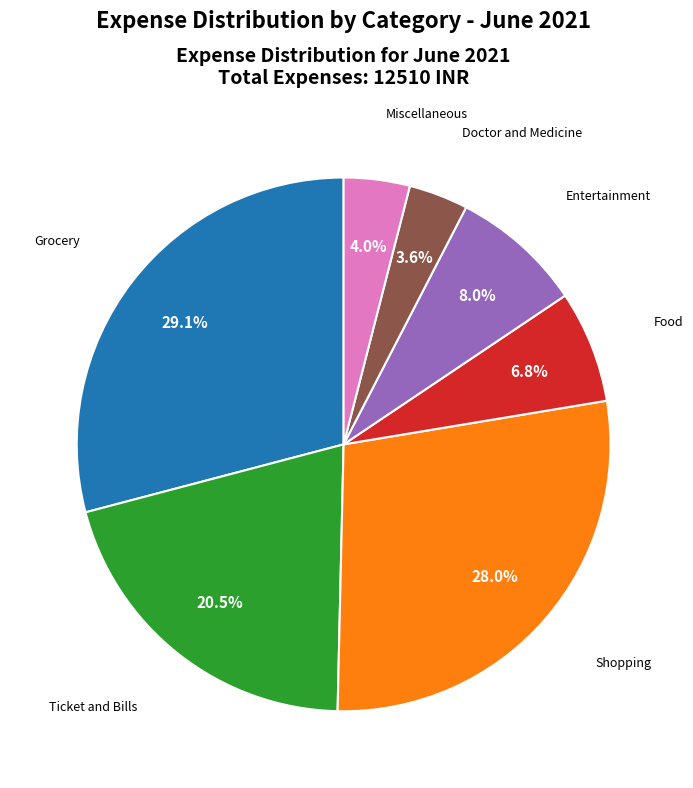

Is the sum of Miscellaneous and Entertainment greater than half?

No